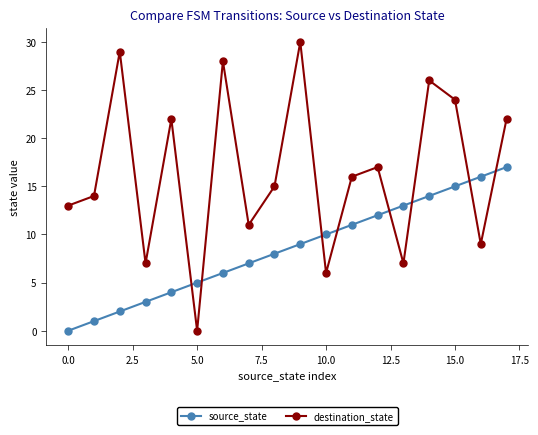

Rank the series by their maximum value, from lowest to highest.

source_state, destination_state